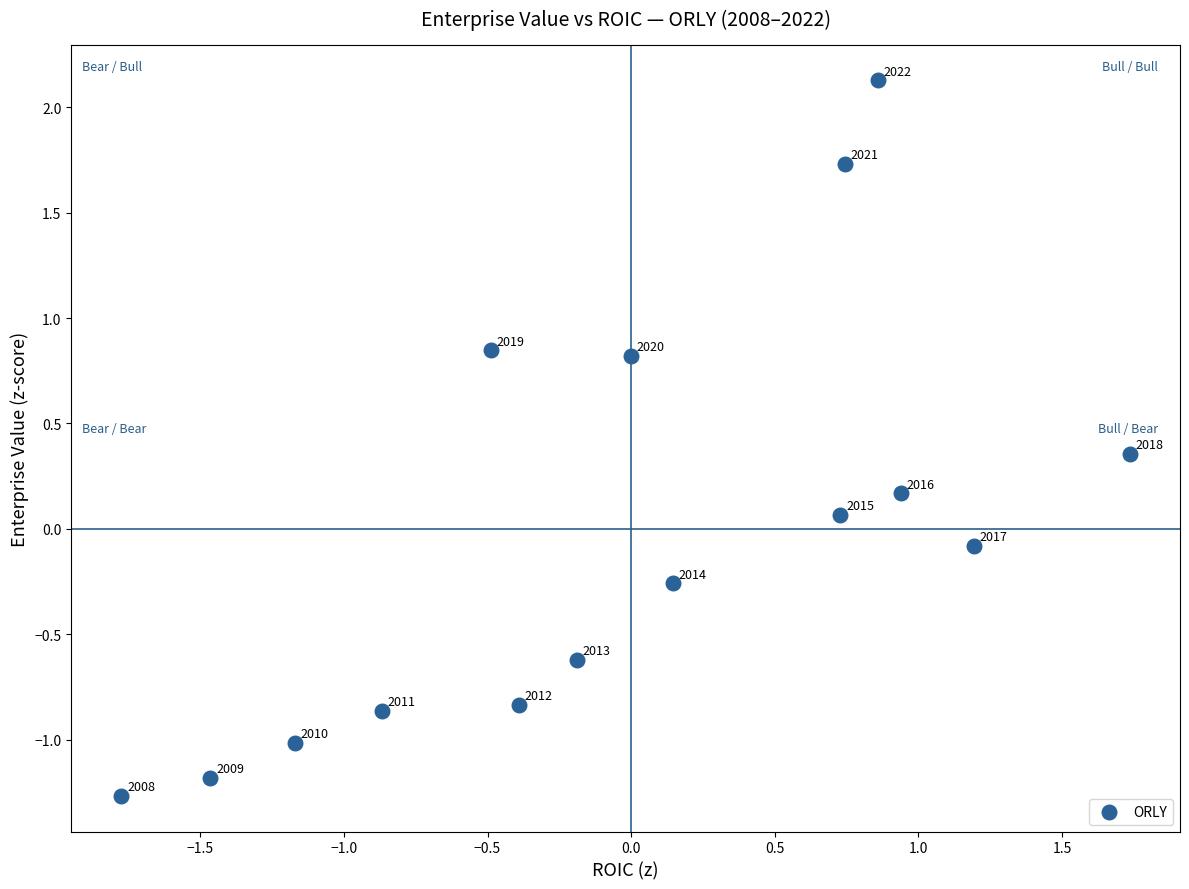

What is the range of X values (max minus min)?

3.5